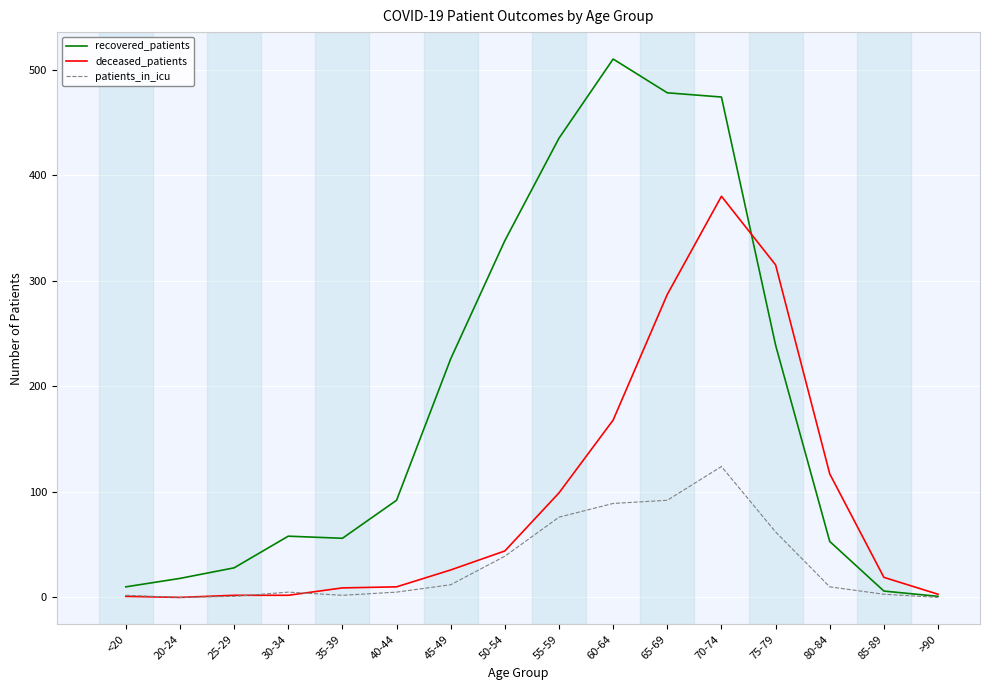

Which series has the largest total across all categories?

recovered_patients